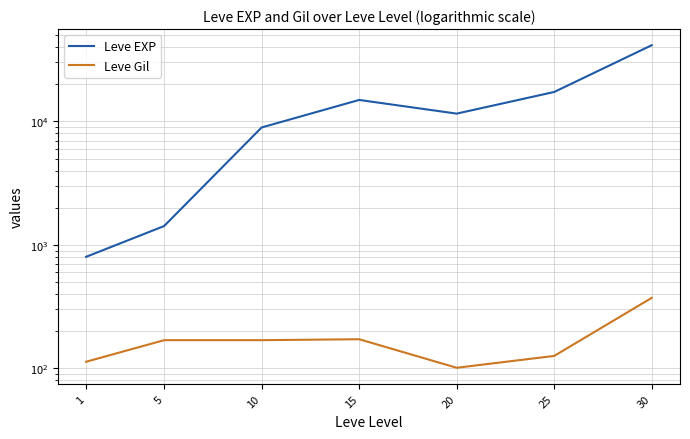

How many series are shown in this chart?

2